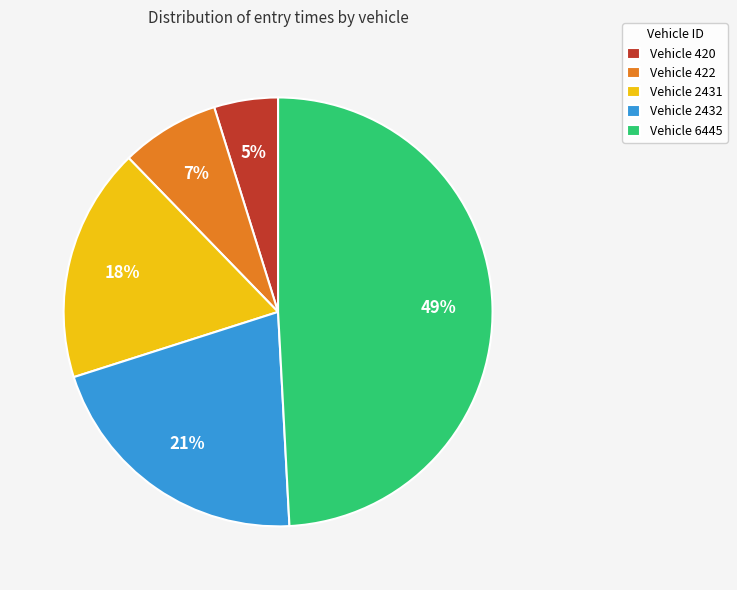

Is the sum of Vehicle 422 and Vehicle 6445 greater than half?

Yes